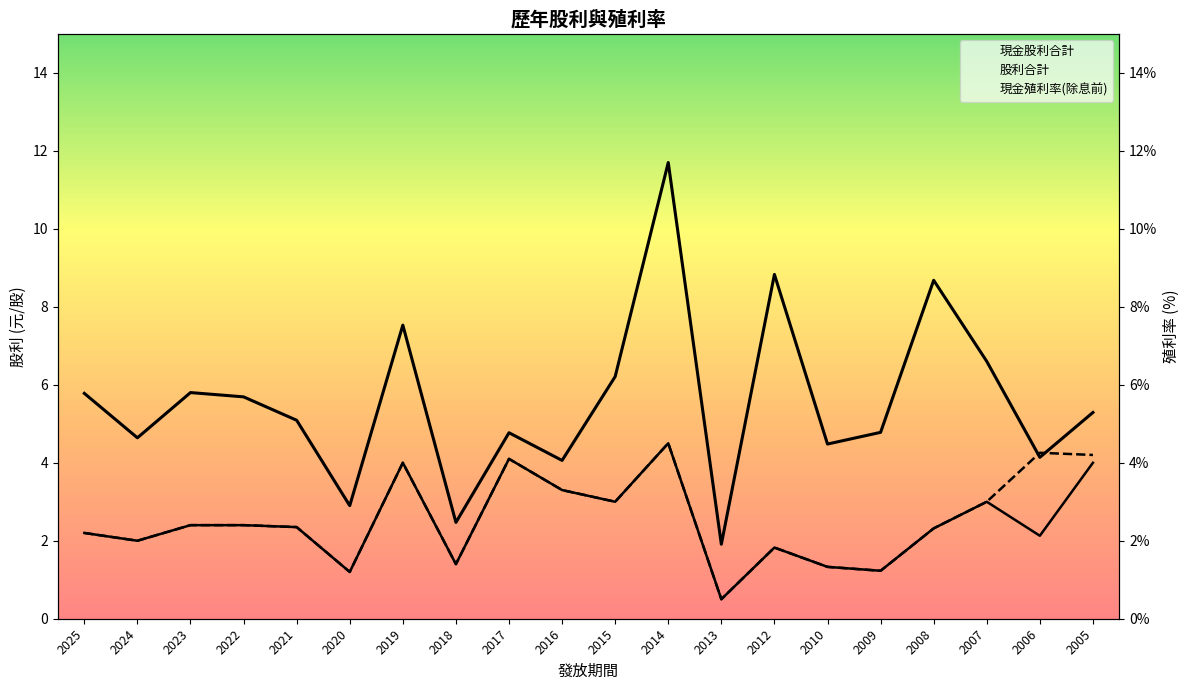

How many interior local peaks does the 現金殖利率(除息前) series have?

6